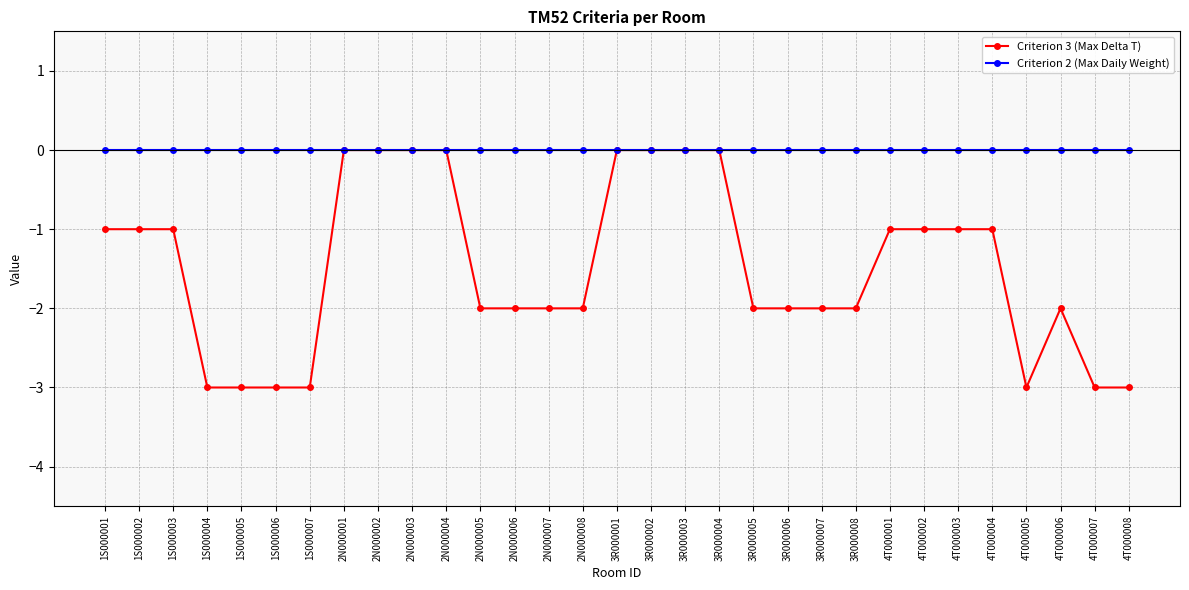

What is the label of the 10th point from the left?

2N000003